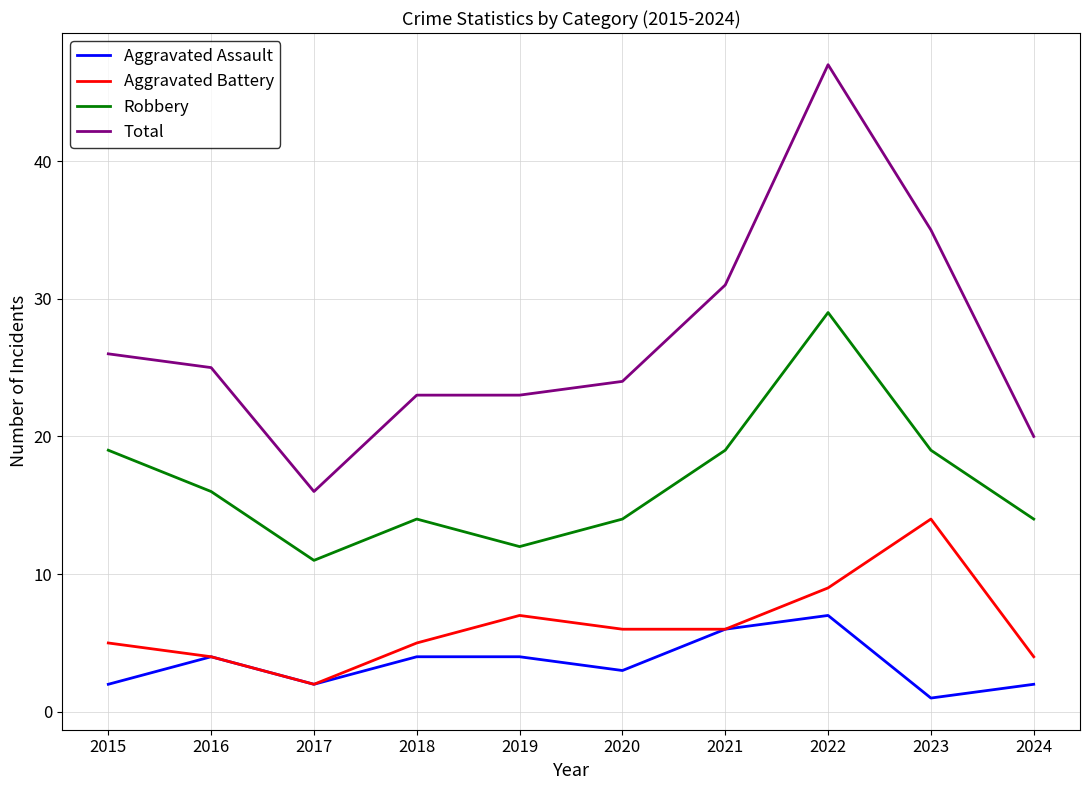

How many series are shown in this chart?

4